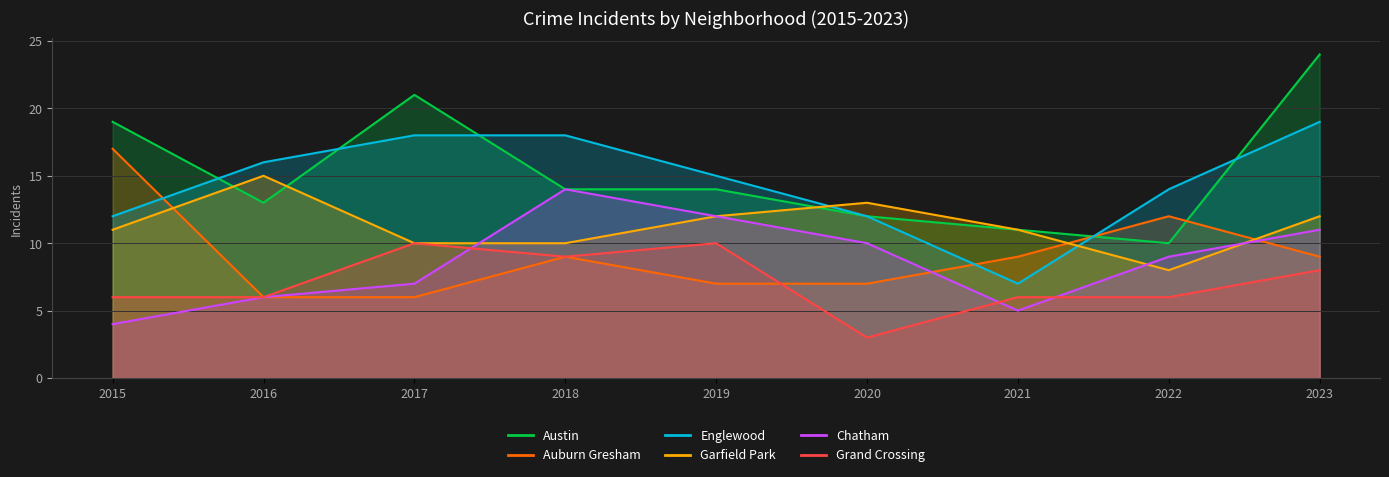

What is the difference between the highest and lowest values at 2015?

15